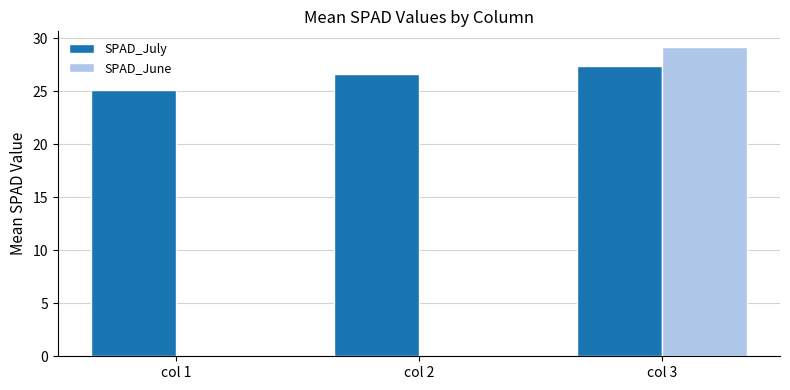

What is the sum of the SPAD_July values at col 1 and col 3?

52.4